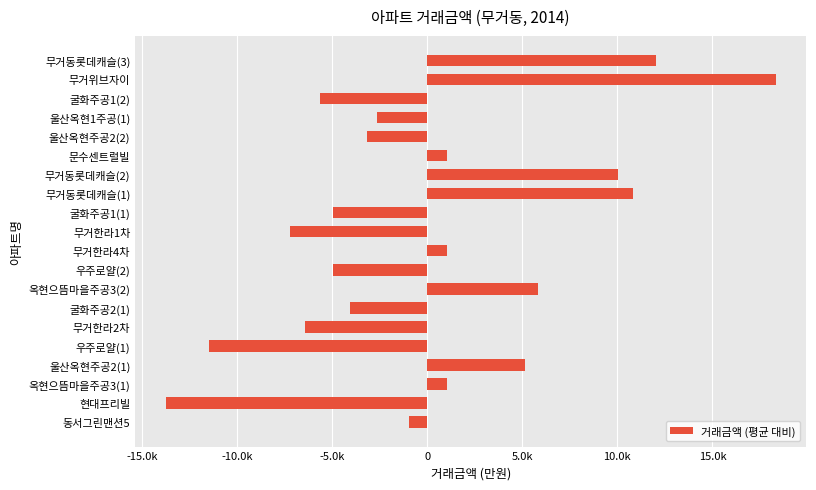

What is the difference between the maximum and minimum values?

32082.0